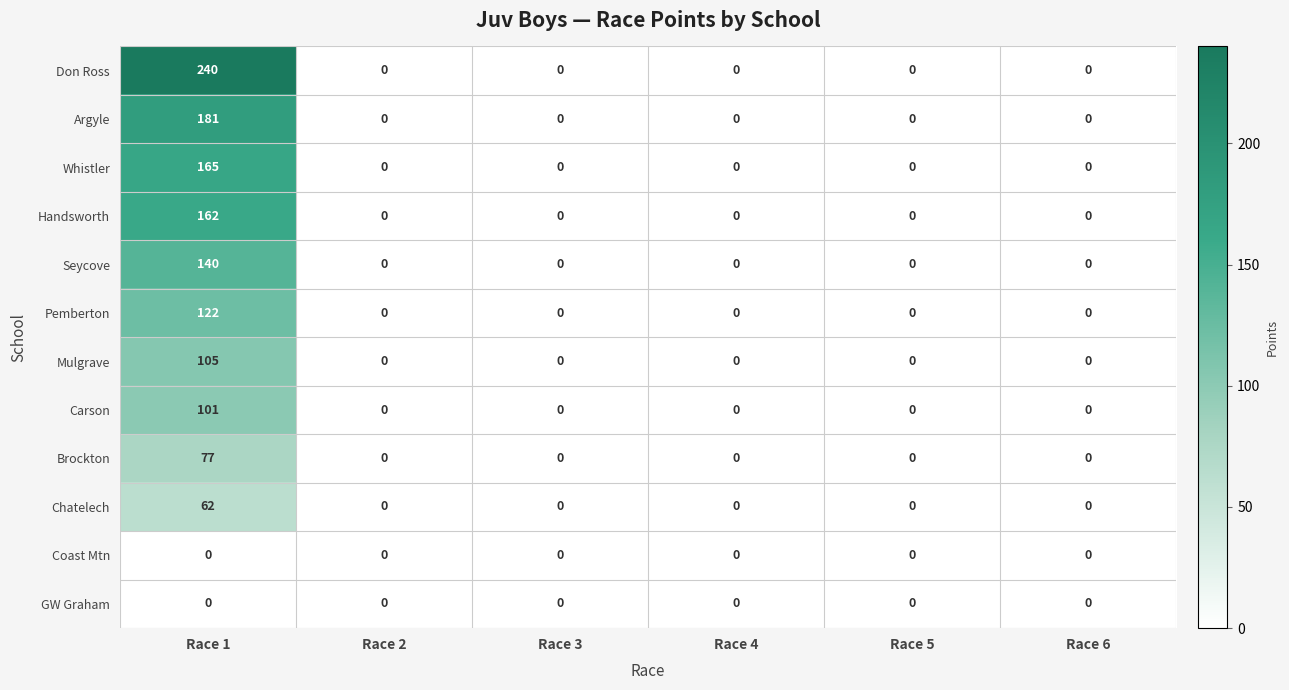

Which series has the largest total across all categories?

Don Ross